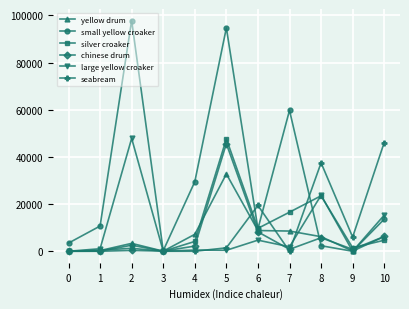

Between 5 and 9, which series saw the biggest shift?

small yellow croaker